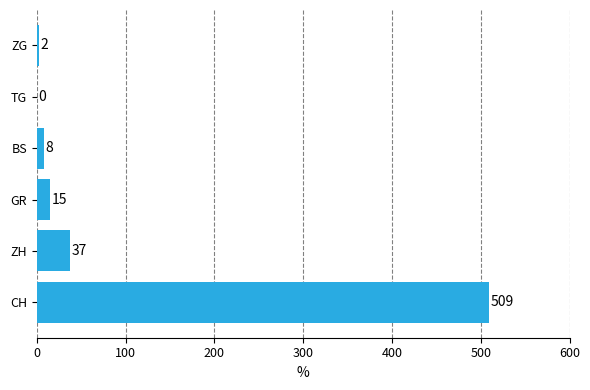

What is the greatest value displayed?

509